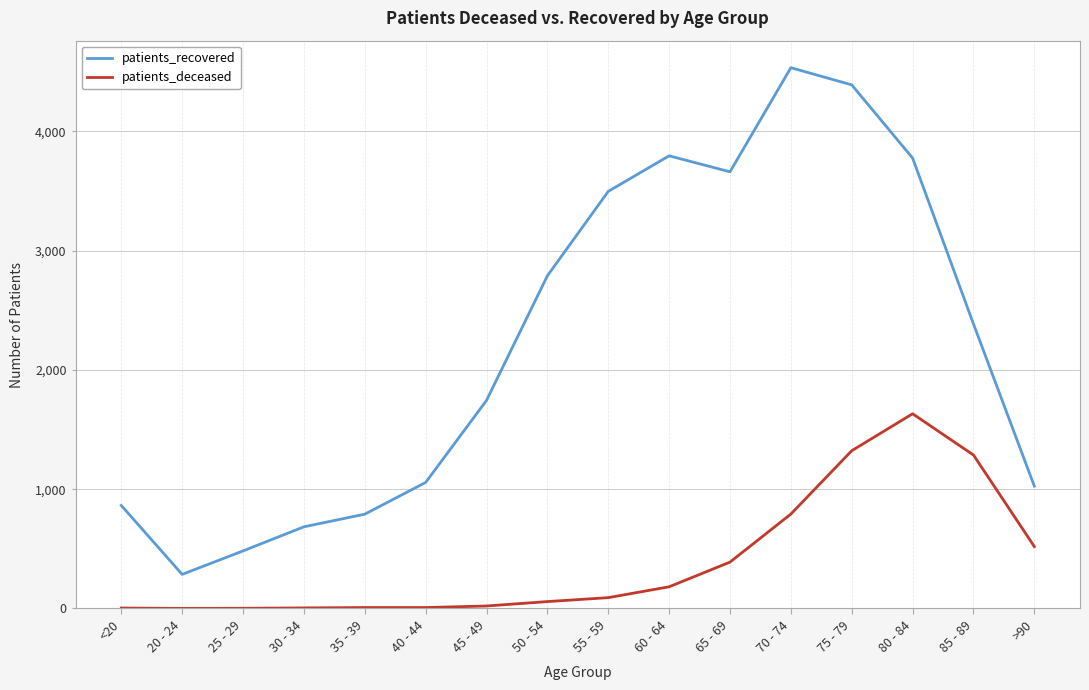

At which label is patients_recovered closest to 2410?

85 - 89